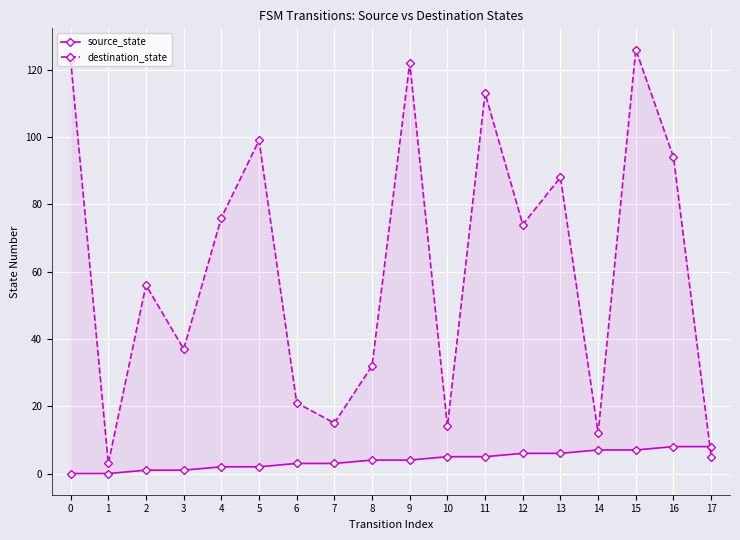

Where does the source_state series first go above 4?

10